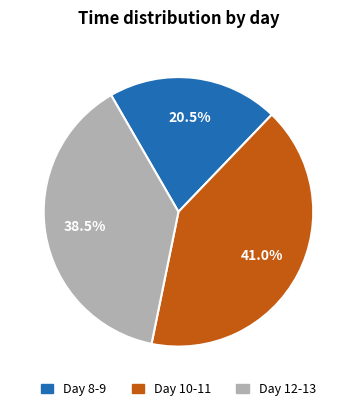

Does any single category account for the majority?

No